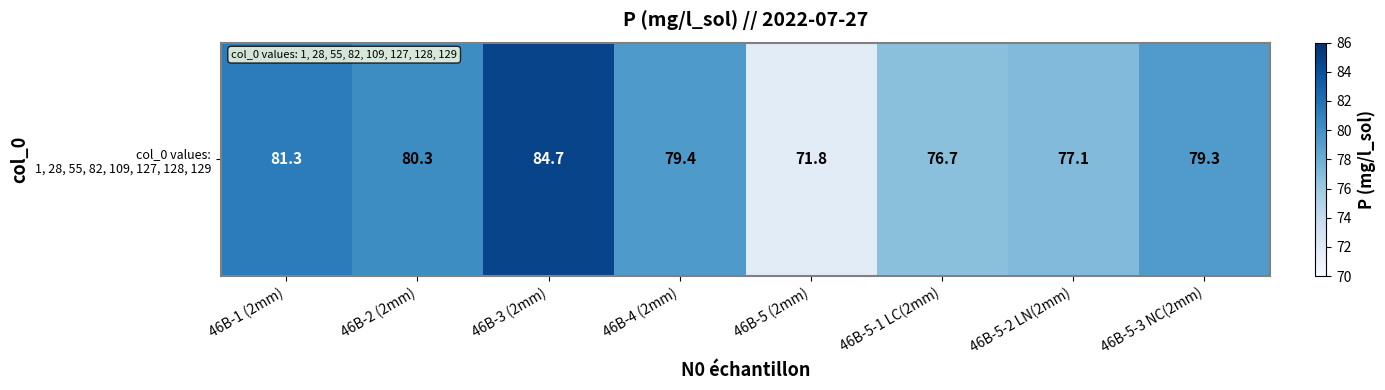

What is the difference between the maximum and minimum values?

12.9